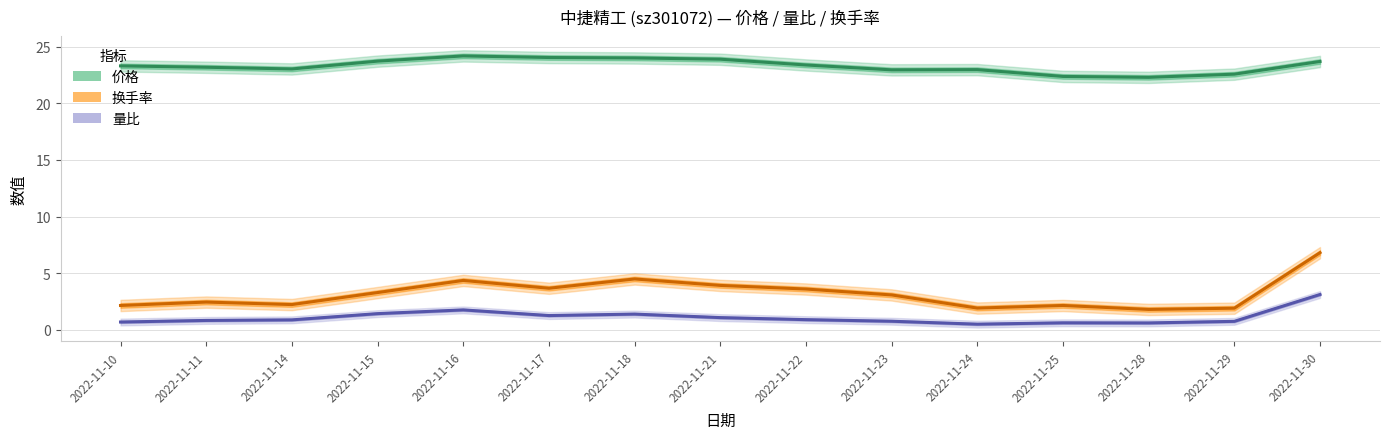

Which series has the widest spread of values?

换手率